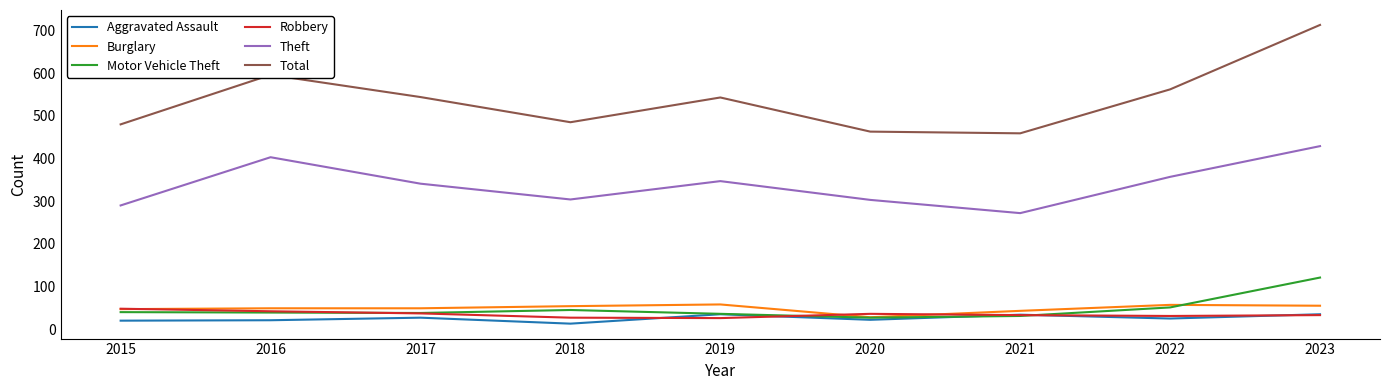

True or false: Burglary has more than 0 points higher than both neighbors.

True